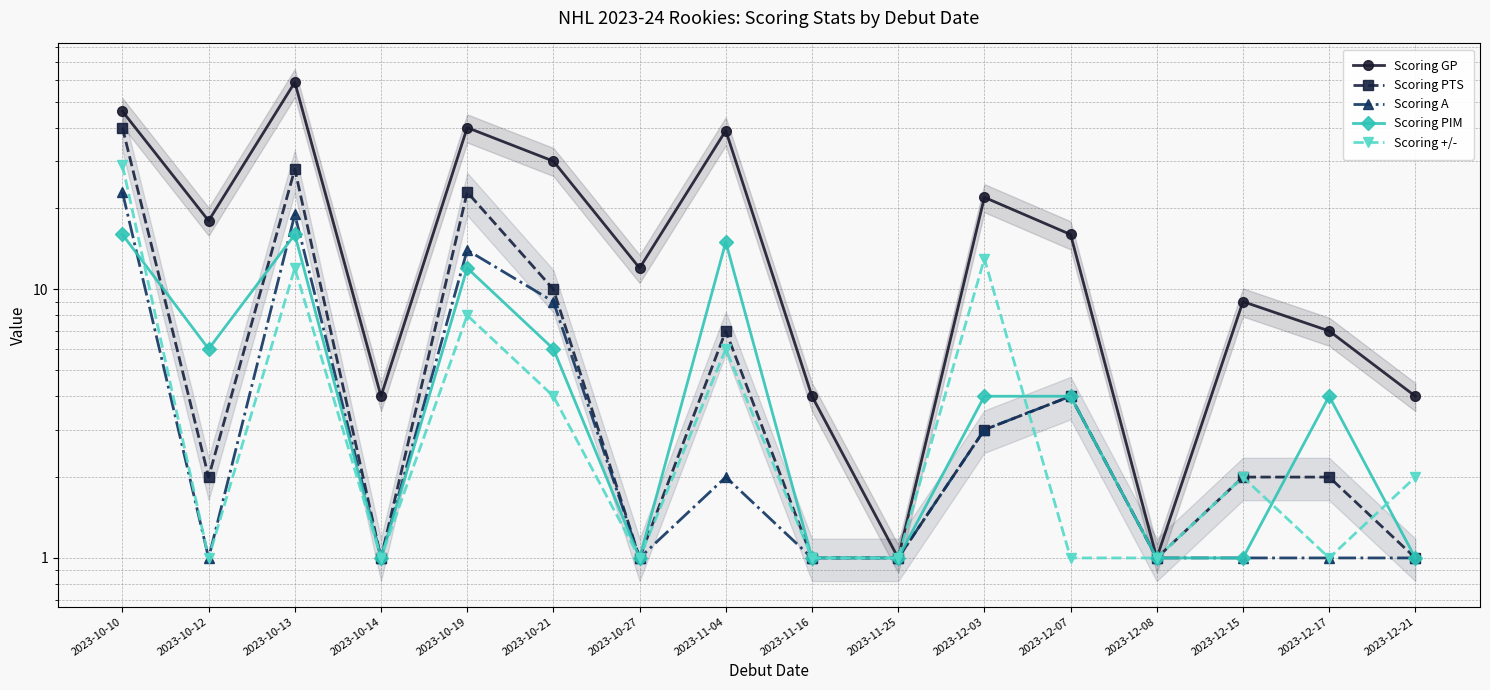

What is the maximum value shown in the chart?

59